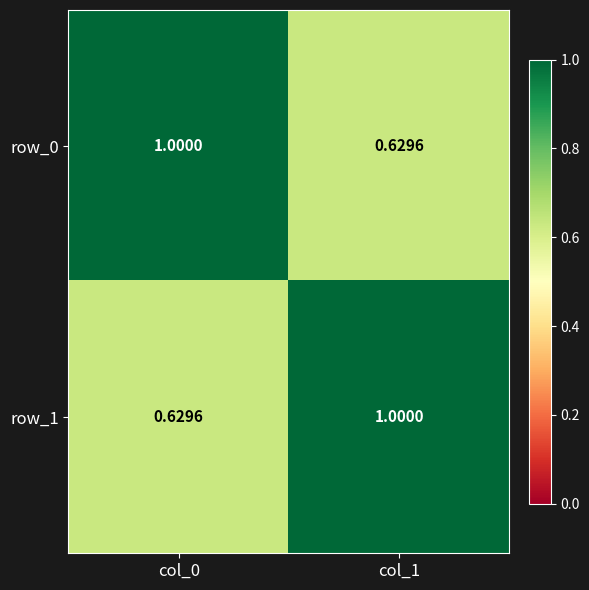

What is the highest value of the row_1 series?

1.0